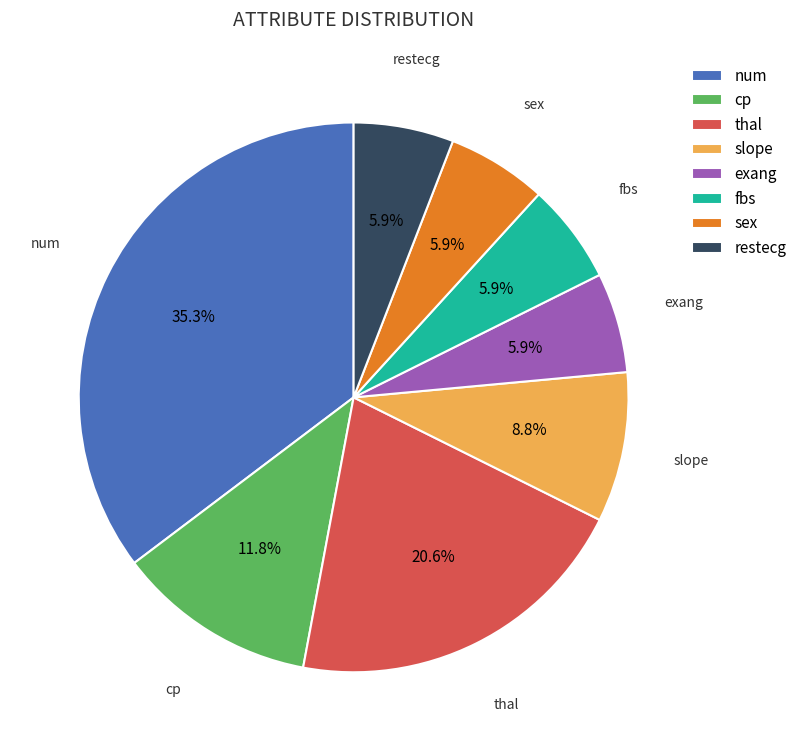

What portion of the pie excludes sex?

94.1%